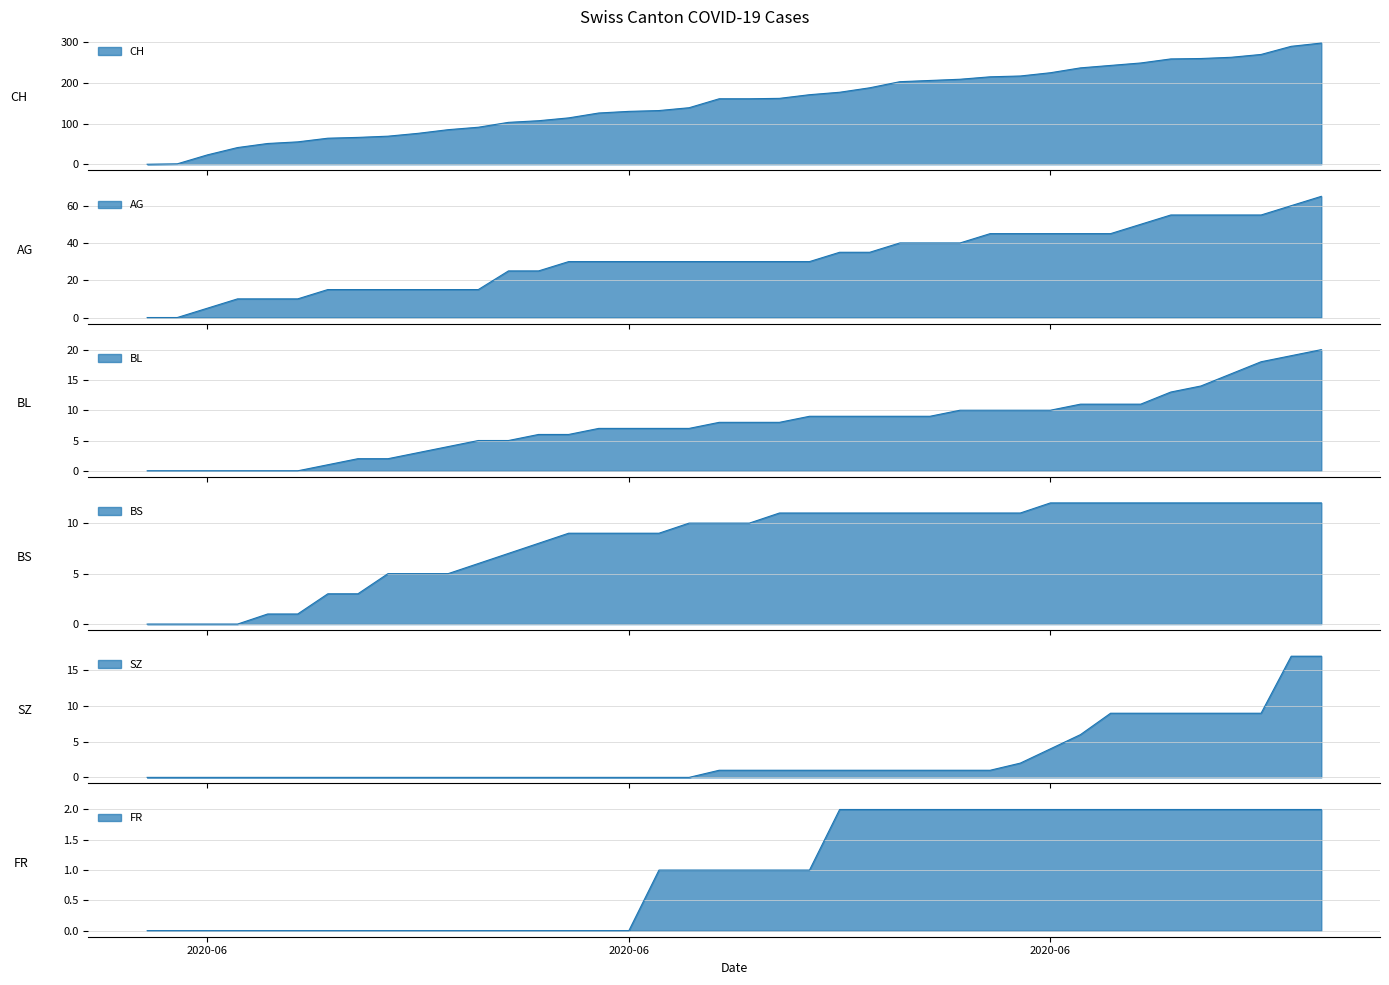

Is the value of BS at 25 greater than the value of FR at 6?

Yes